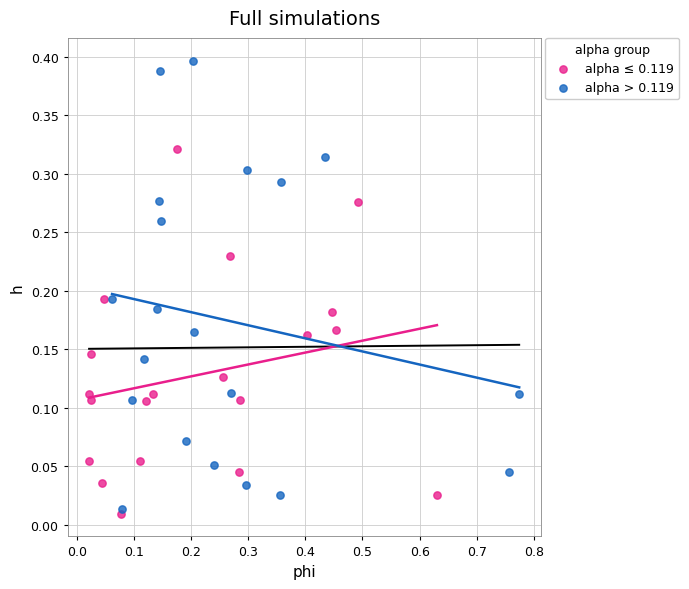

Which series contains the highest Y value?

alpha > 0.119